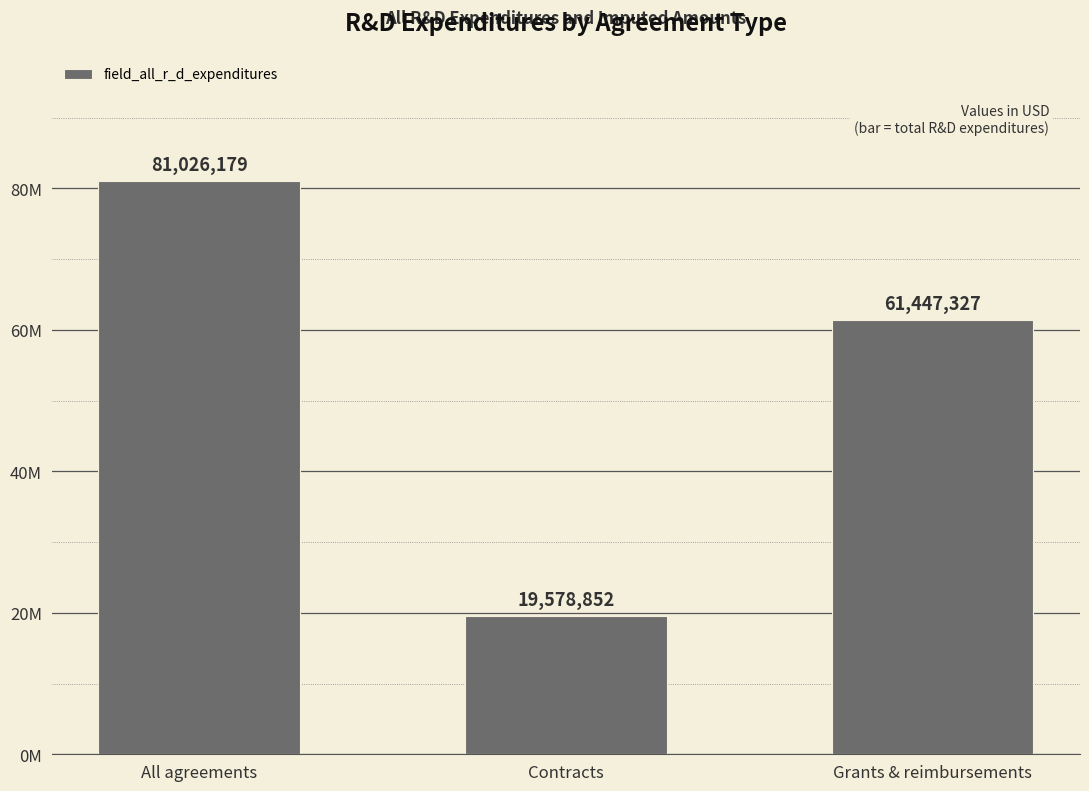

What is the difference between the maximum and minimum values?

61447327